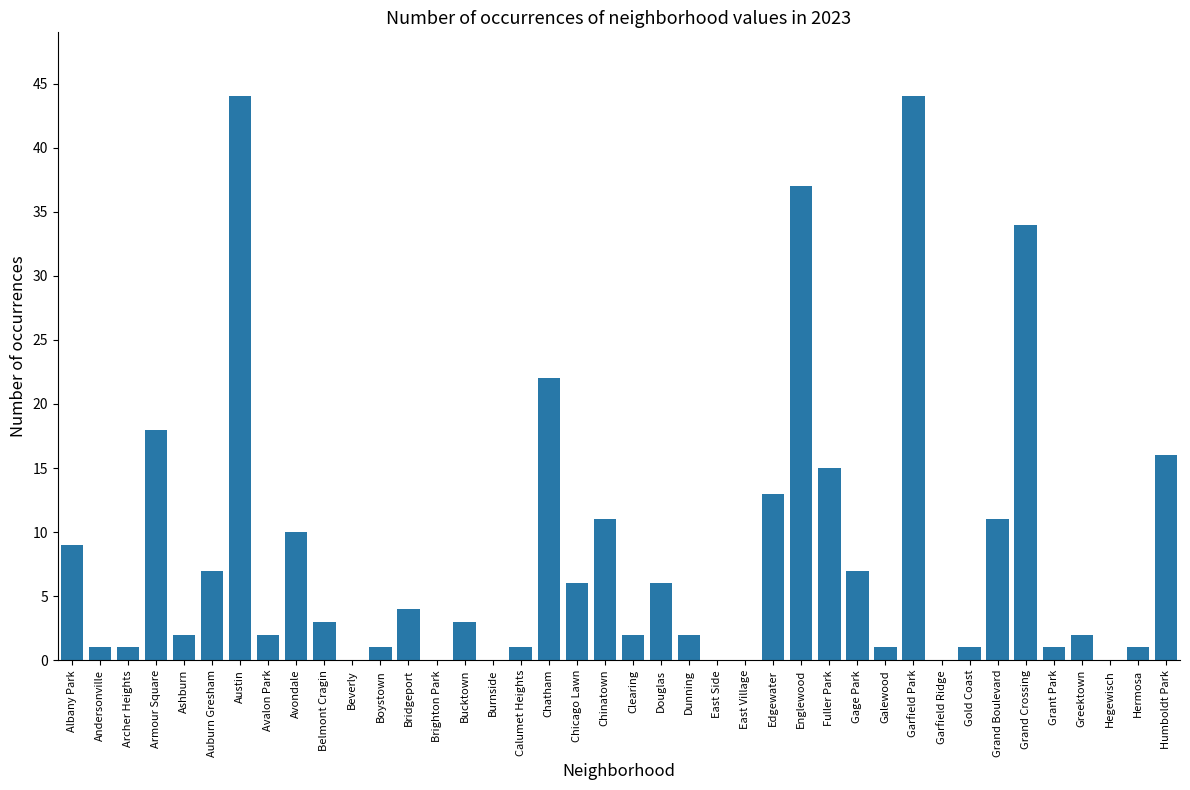

What is the greatest value displayed?

44